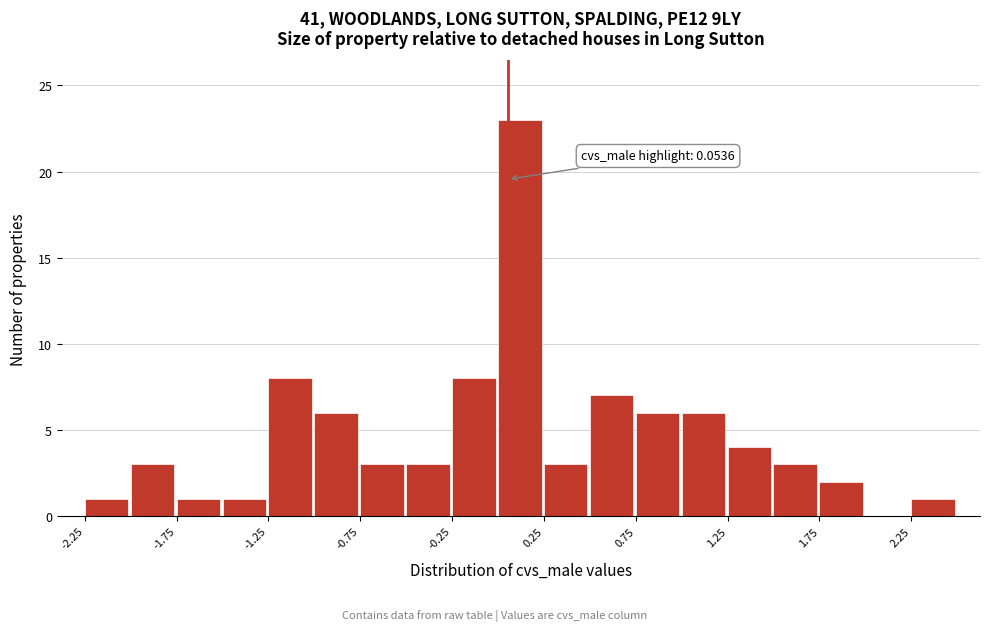

Over which range of the x-axis is the bar tallest?

0.00 to 0.25